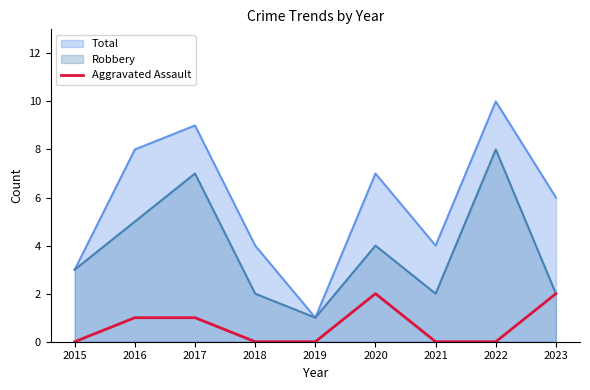

Is the value of Total at 2020 greater than the value of Aggravated Assault at 2019?

Yes